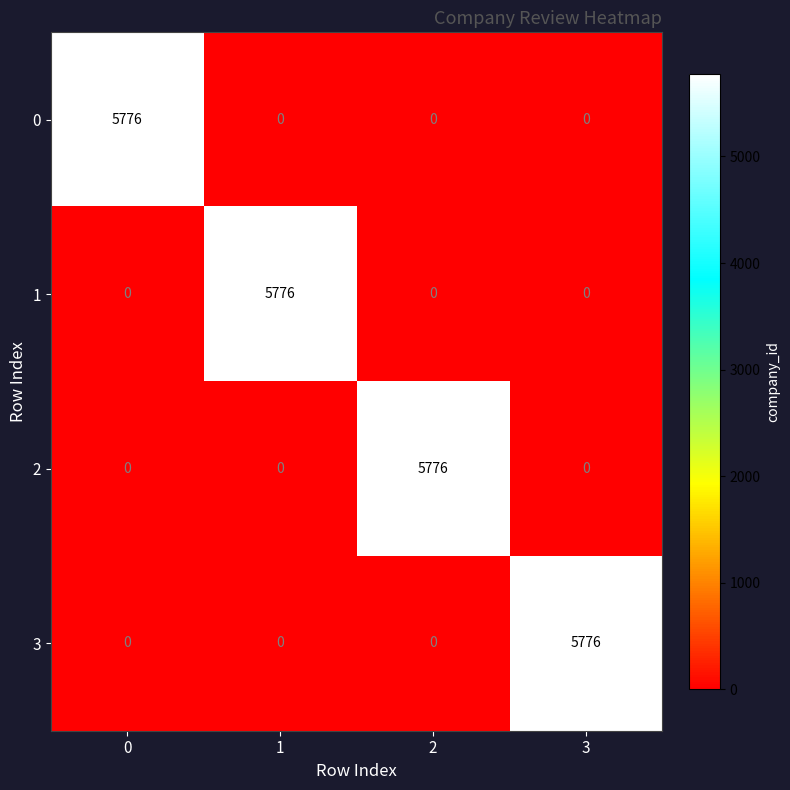

Is it true that 0 equals 3940 at 3?

False